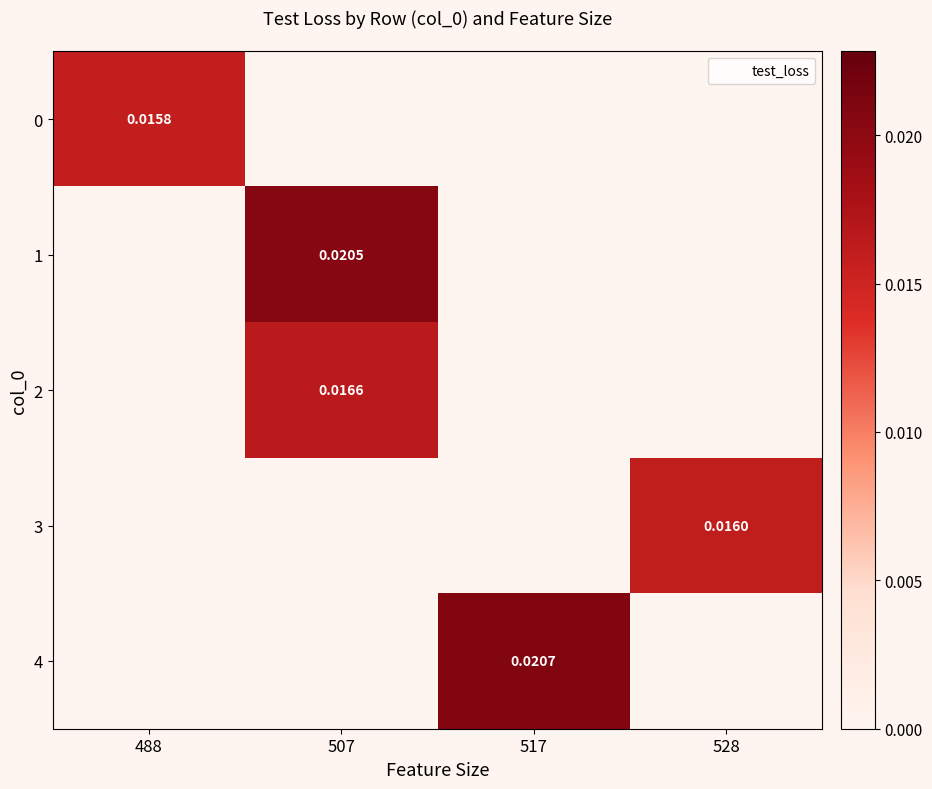

At 517, list the series in order from smallest to largest.

0, 1, 2, 3, 4